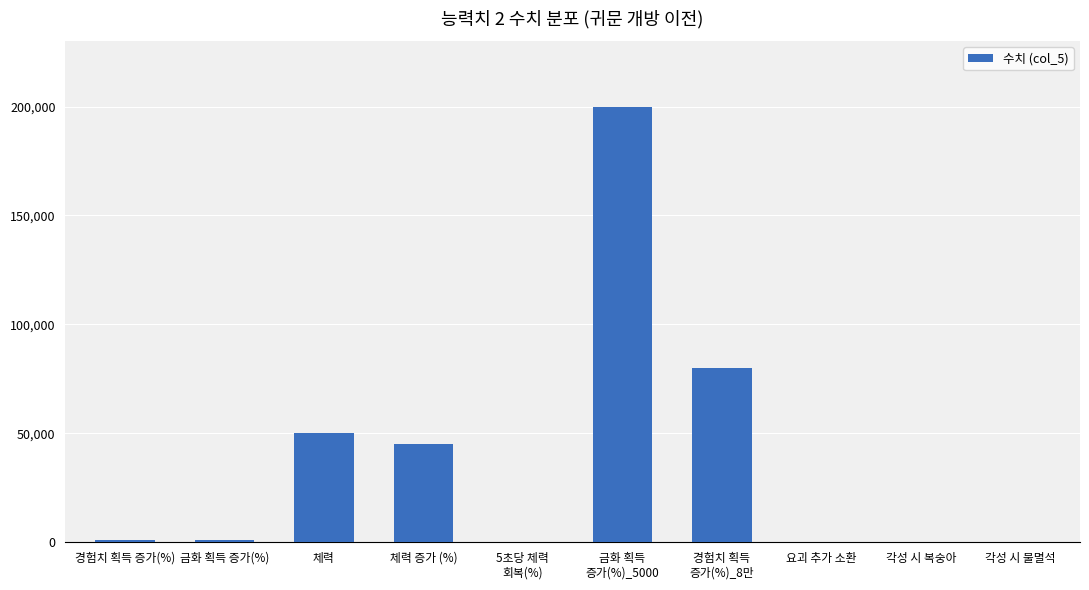

True or false: the data shows 79016 at 체력.

False